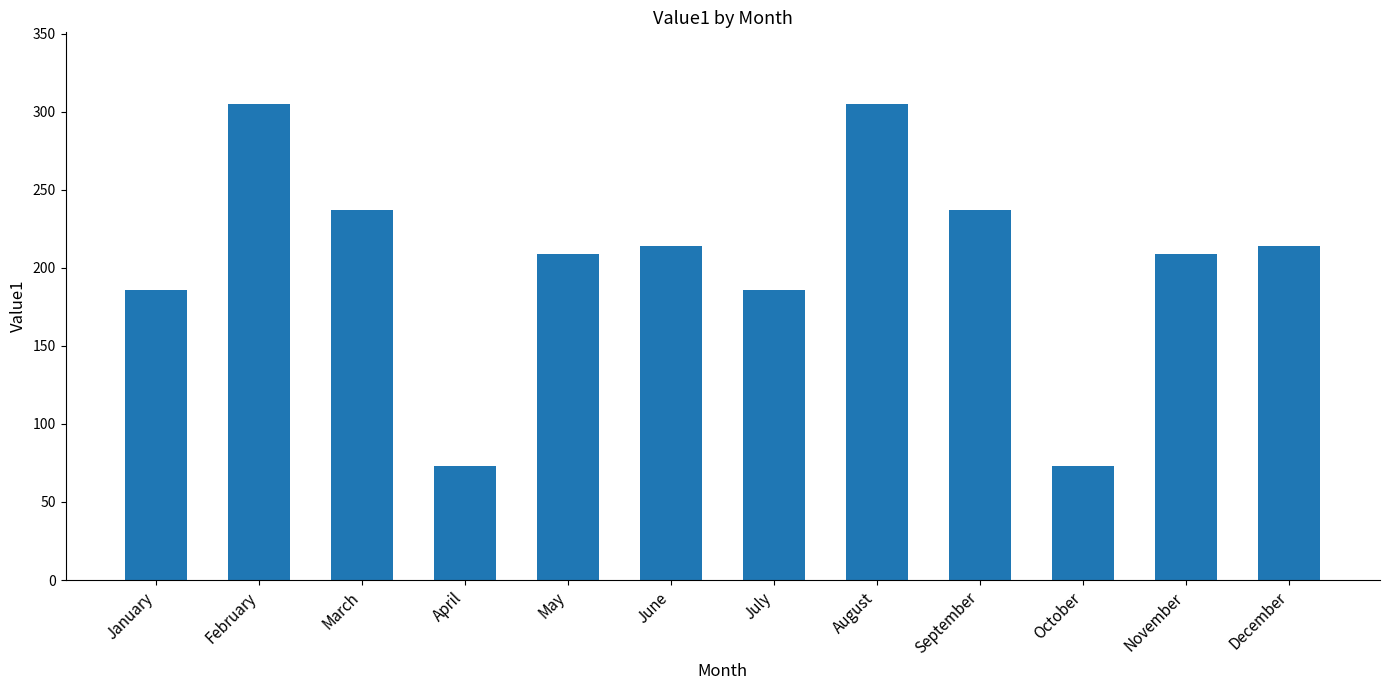

What is the average value?

204